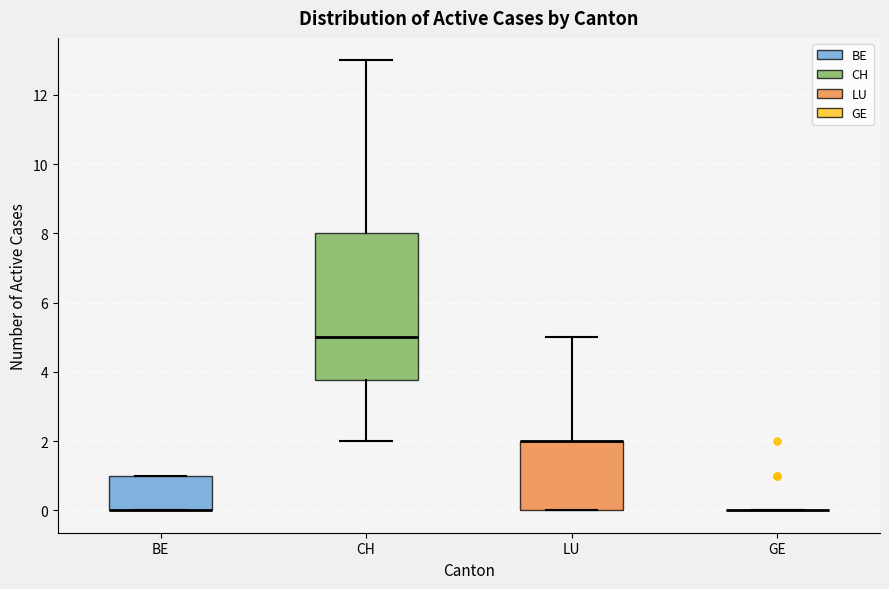

Which box is the tallest, from its lower edge to its upper edge?

CH